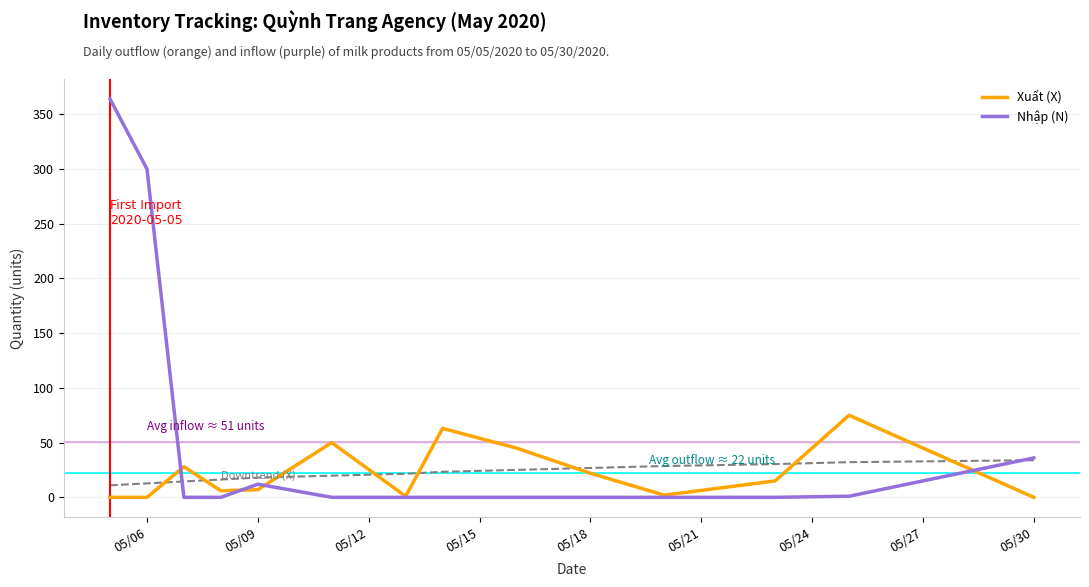

Count the number of data series in this chart.

2